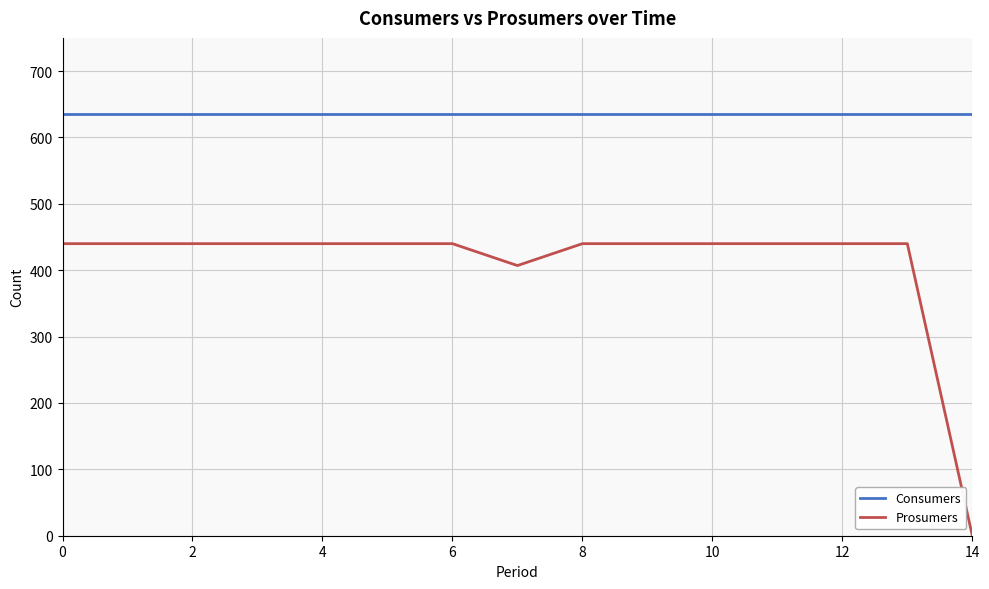

What are all the series names shown in the legend?

Consumers, Prosumers